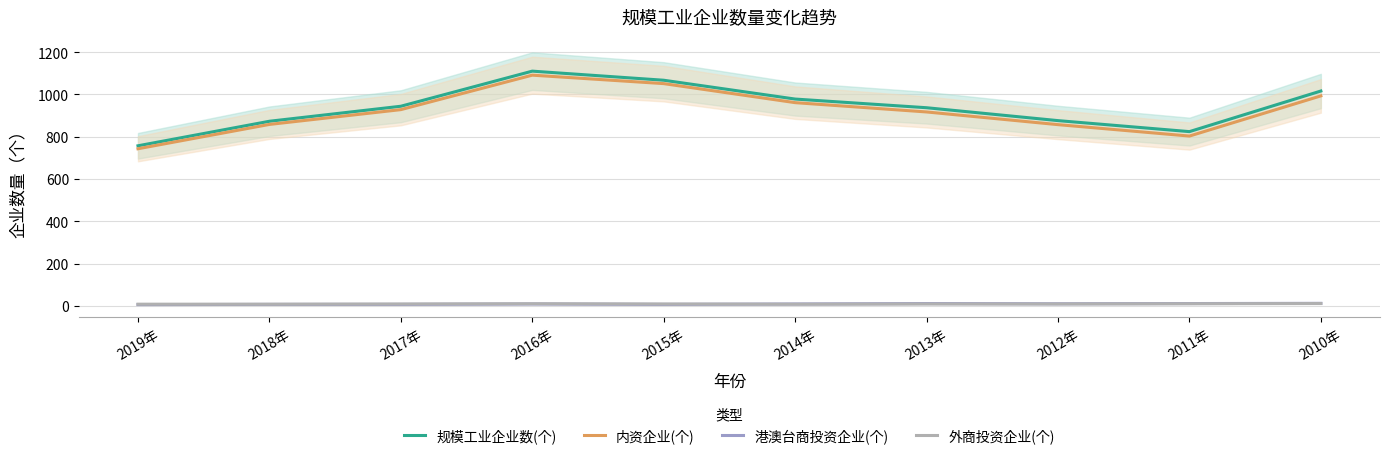

What is the value of the 规模工业企业数(个) point at the 9th from the left?

824